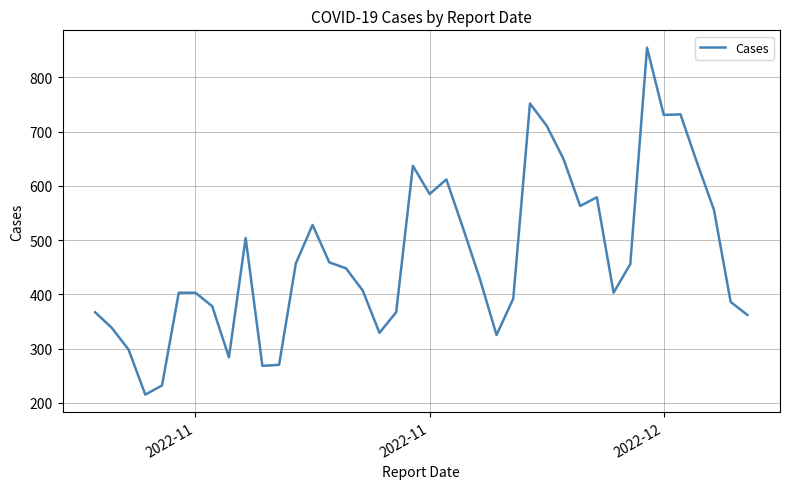

What is the difference between the maximum and minimum values?

640